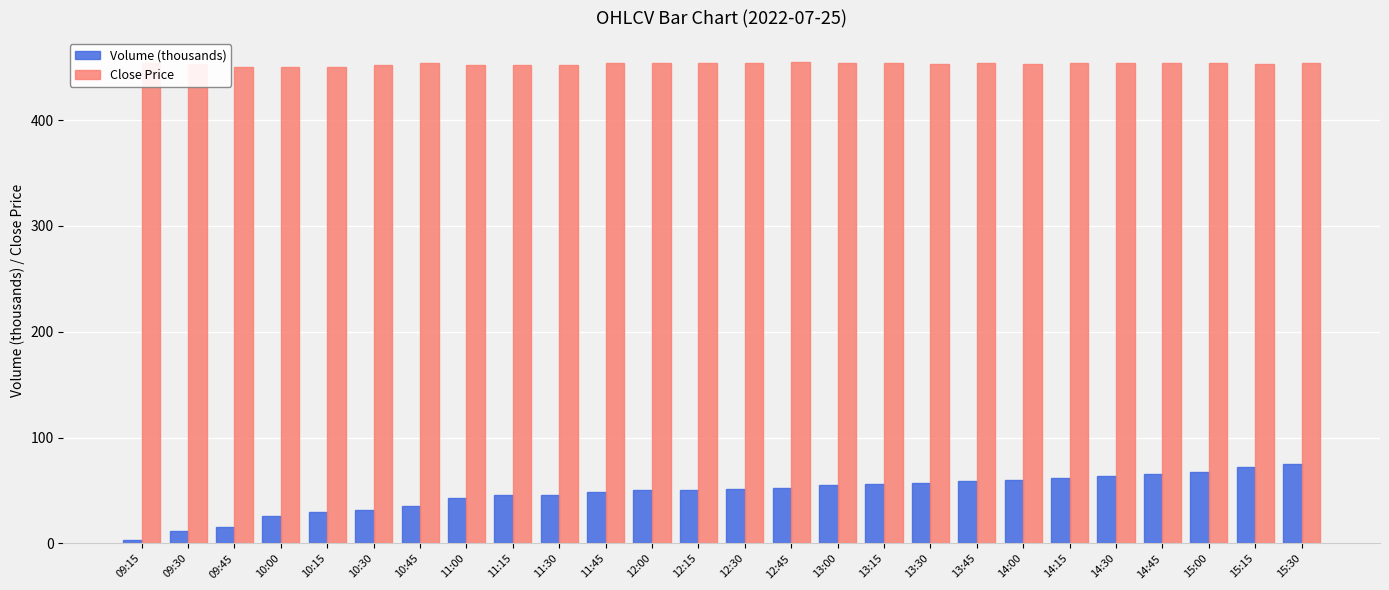

The value of Volume (thousands) at 11:30 is 25.3. True or false?

False